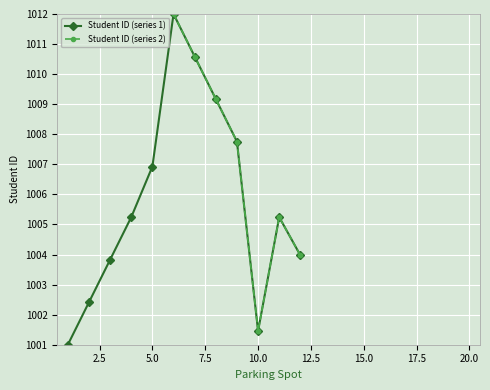

List the series in order of their peak value, highest first.

Student ID (series 1), Student ID (series 2)